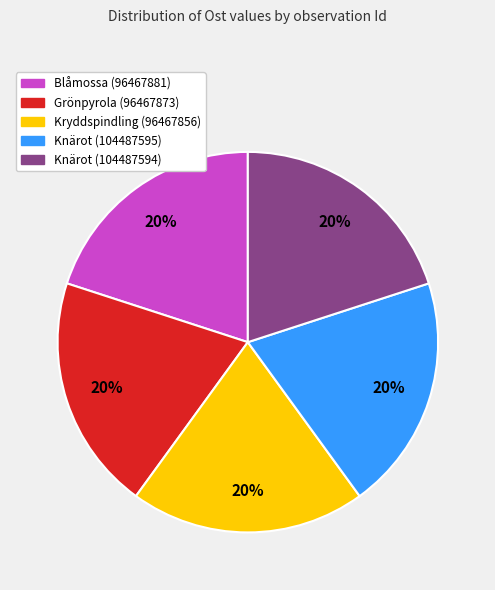

True or false: Kryddspindling (96467856) accounts for 31% of the total.

False